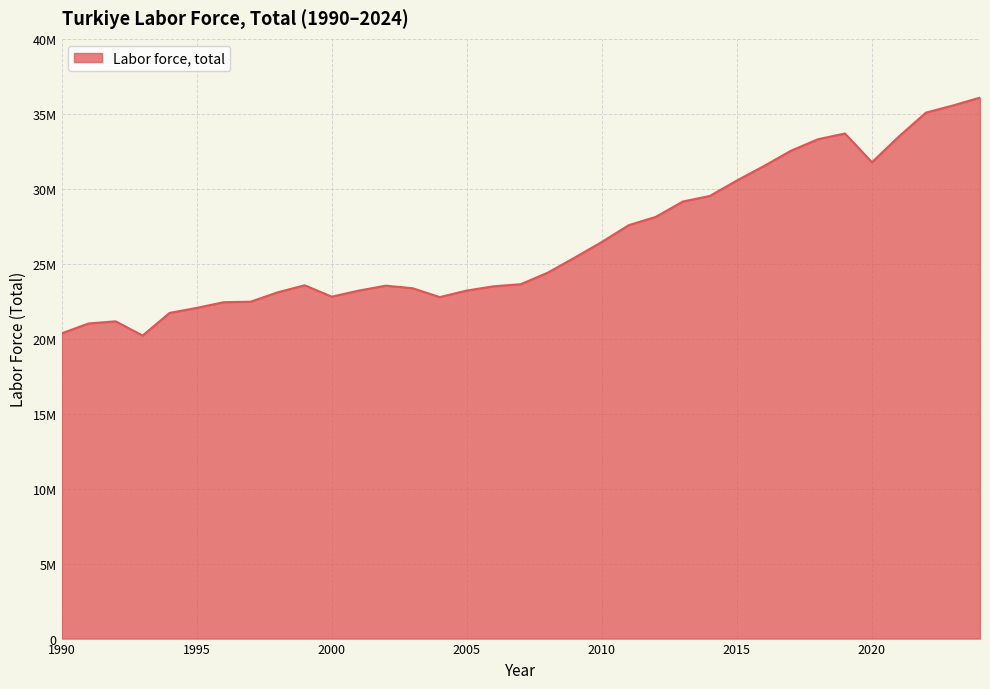

What is the minimum value shown in the chart?

20211005